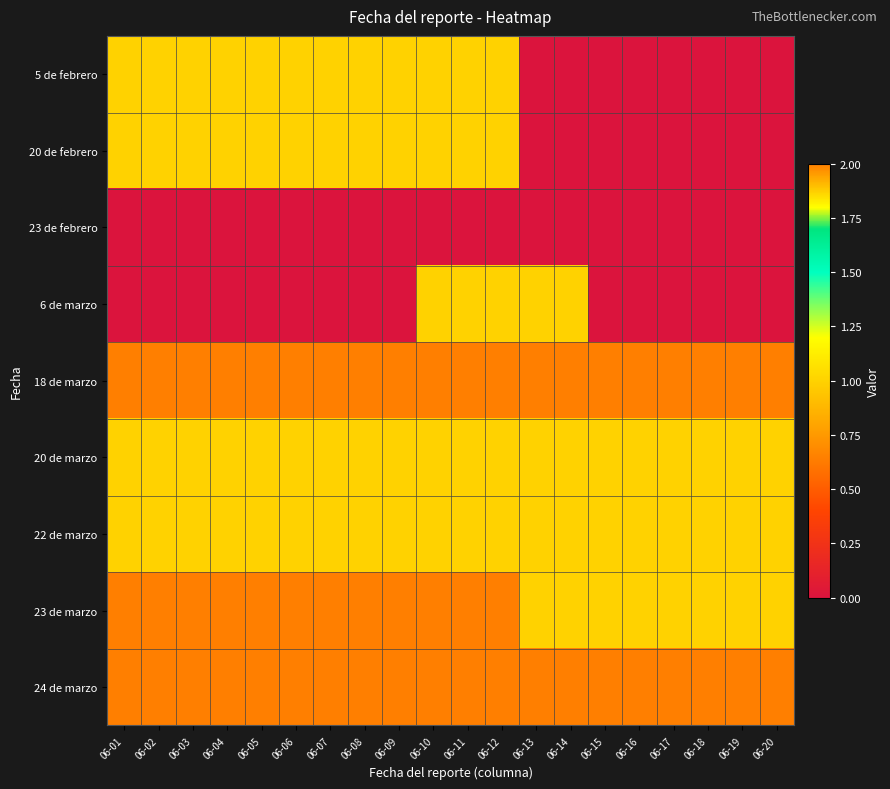

Reading right to left, what are all the values shown in this chart?

5 de febrero: 06-20=0	06-19=0	06-18=0	06-17=0	06-16=0	06-15=0	06-14=0	06-13=0	06-12=1	06-11=1	06-10=1	06-09=1	06-08=1	06-07=1	06-06=1	06-05=1	06-04=1	06-03=1	06-02=1	06-01=1
20 de febrero: 06-20=0	06-19=0	06-18=0	06-17=0	06-16=0	06-15=0	06-14=0	06-13=0	06-12=1	06-11=1	06-10=1	06-09=1	06-08=1	06-07=1	06-06=1	06-05=1	06-04=1	06-03=1	06-02=1	06-01=1
23 de febrero: 06-20=0	06-19=0	06-18=0	06-17=0	06-16=0	06-15=0	06-14=0	06-13=0	06-12=0	06-11=0	06-10=0	06-09=0	06-08=0	06-07=0	06-06=0	06-05=0	06-04=0	06-03=0	06-02=0	06-01=0
6 de marzo: 06-20=0	06-19=0	06-18=0	06-17=0	06-16=0	06-15=0	06-14=1	06-13=1	06-12=1	06-11=1	06-10=1	06-09=0	06-08=0	06-07=0	06-06=0	06-05=0	06-04=0	06-03=0	06-02=0	06-01=0
18 de marzo: 06-20=2	06-19=2	06-18=2	06-17=2	06-16=2	06-15=2	06-14=2	06-13=2	06-12=2	06-11=2	06-10=2	06-09=2	06-08=2	06-07=2	06-06=2	06-05=2	06-04=2	06-03=2	06-02=2	06-01=2
20 de marzo: 06-20=1	06-19=1	06-18=1	06-17=1	06-16=1	06-15=1	06-14=1	06-13=1	06-12=1	06-11=1	06-10=1	06-09=1	06-08=1	06-07=1	06-06=1	06-05=1	06-04=1	06-03=1	06-02=1	06-01=1
22 de marzo: 06-20=1	06-19=1	06-18=1	06-17=1	06-16=1	06-15=1	06-14=1	06-13=1	06-12=1	06-11=1	06-10=1	06-09=1	06-08=1	06-07=1	06-06=1	06-05=1	06-04=1	06-03=1	06-02=1	06-01=1
23 de marzo: 06-20=1	06-19=1	06-18=1	06-17=1	06-16=1	06-15=1	06-14=1	06-13=1	06-12=2	06-11=2	06-10=2	06-09=2	06-08=2	06-07=2	06-06=2	06-05=2	06-04=2	06-03=2	06-02=2	06-01=2
24 de marzo: 06-20=2	06-19=2	06-18=2	06-17=2	06-16=2	06-15=2	06-14=2	06-13=2	06-12=2	06-11=2	06-10=2	06-09=2	06-08=2	06-07=2	06-06=2	06-05=2	06-04=2	06-03=2	06-02=2	06-01=2